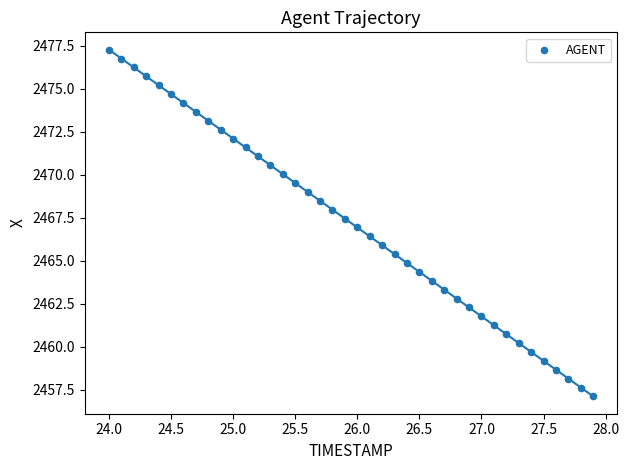

What is the range of X values (max minus min)?

3.9